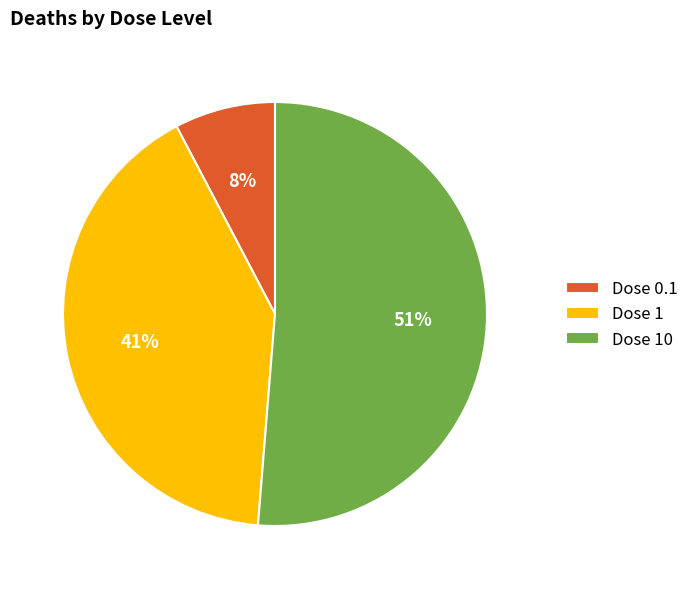

What is the smallest slice in the pie chart?

Dose 0.1